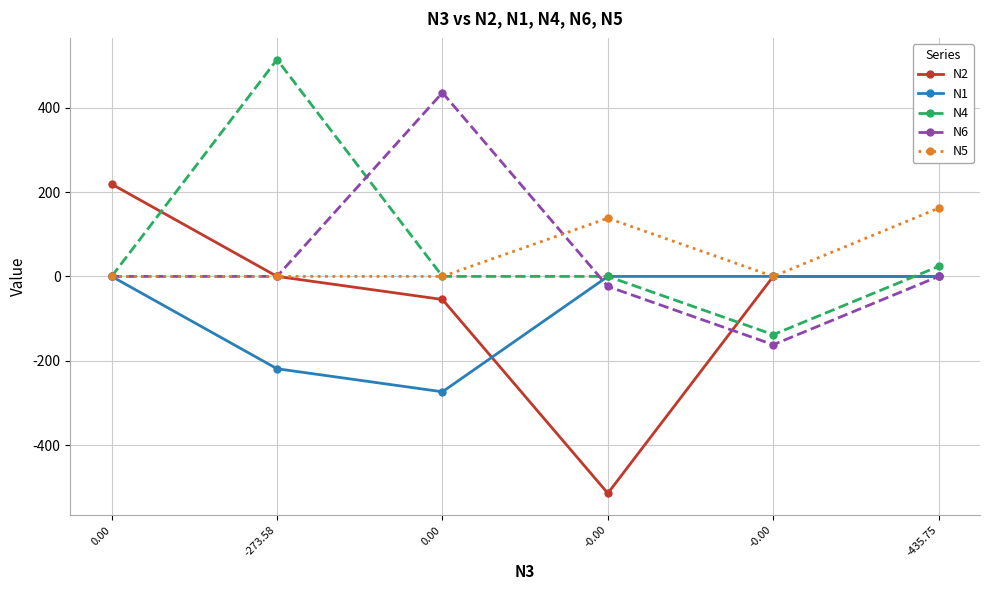

In N4, how many points are lower than both neighbors (excluding endpoints)?

1